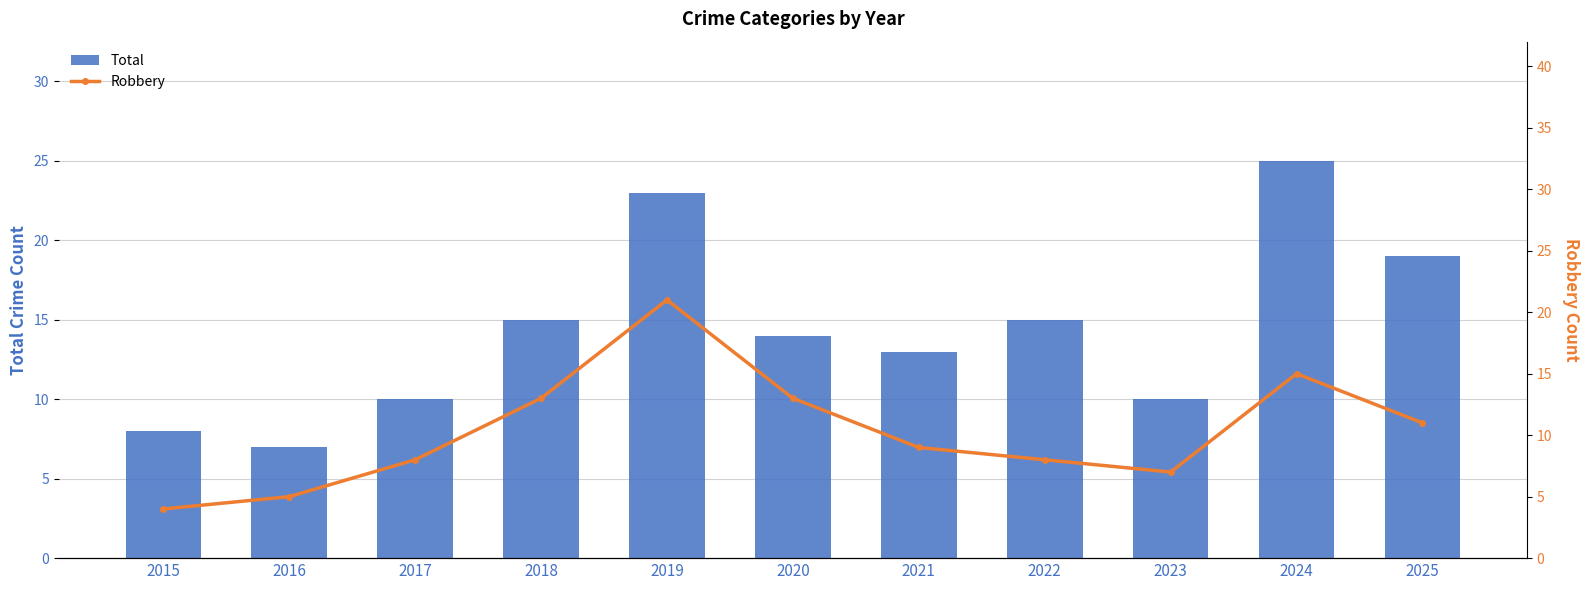

Which series has the largest range (max minus min)?

Total